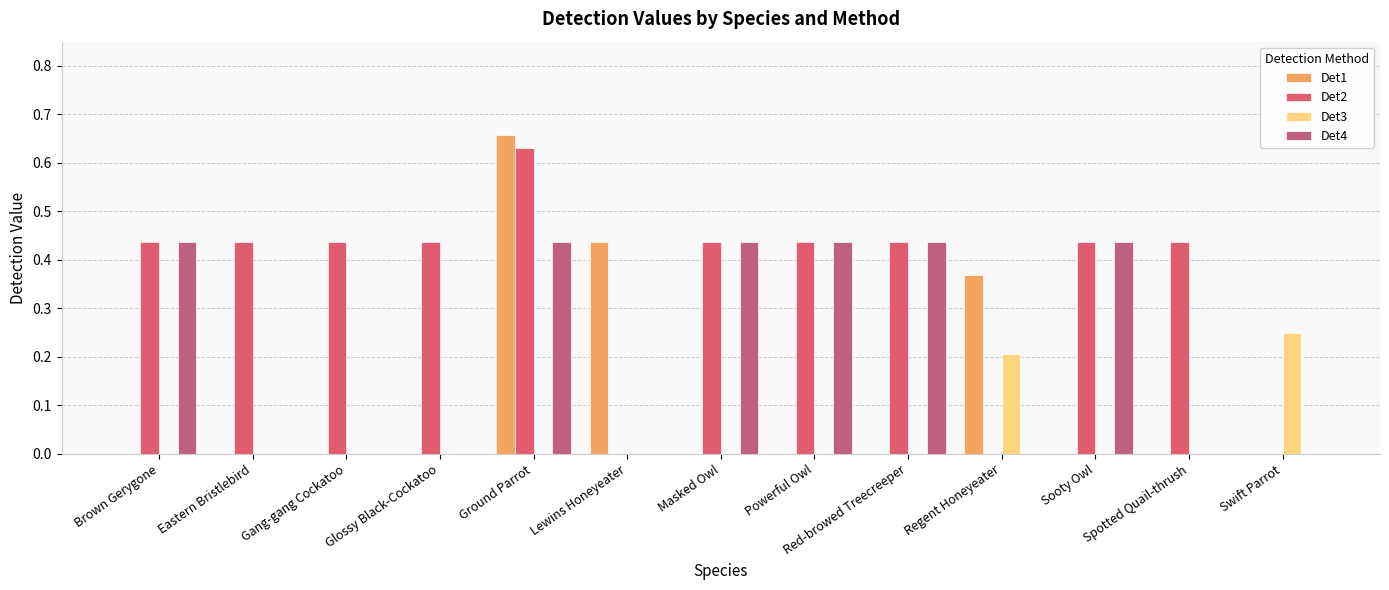

How many categories are shown in the chart?

13